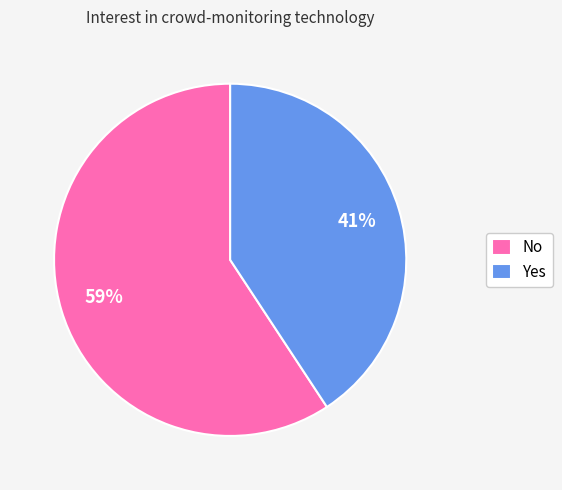

Count the number of slices in the pie.

2